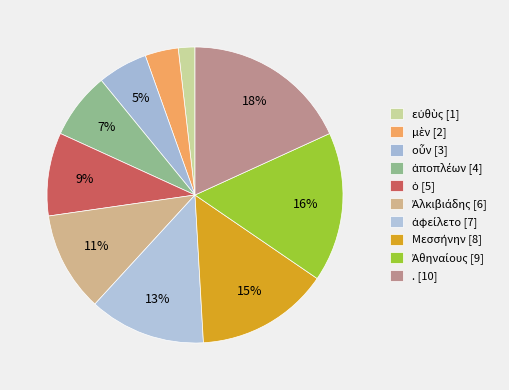

To the nearest percent, what is the combined percentage of ἀφείλετο and Ἀλκιβιάδης?

24%